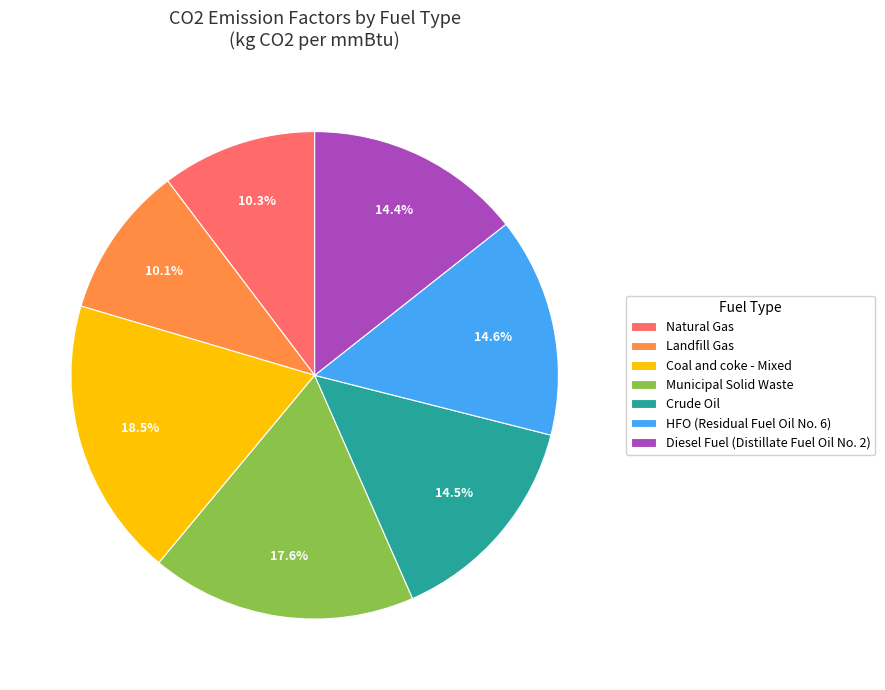

Which category has the biggest portion of the pie?

Coal and coke - Mixed